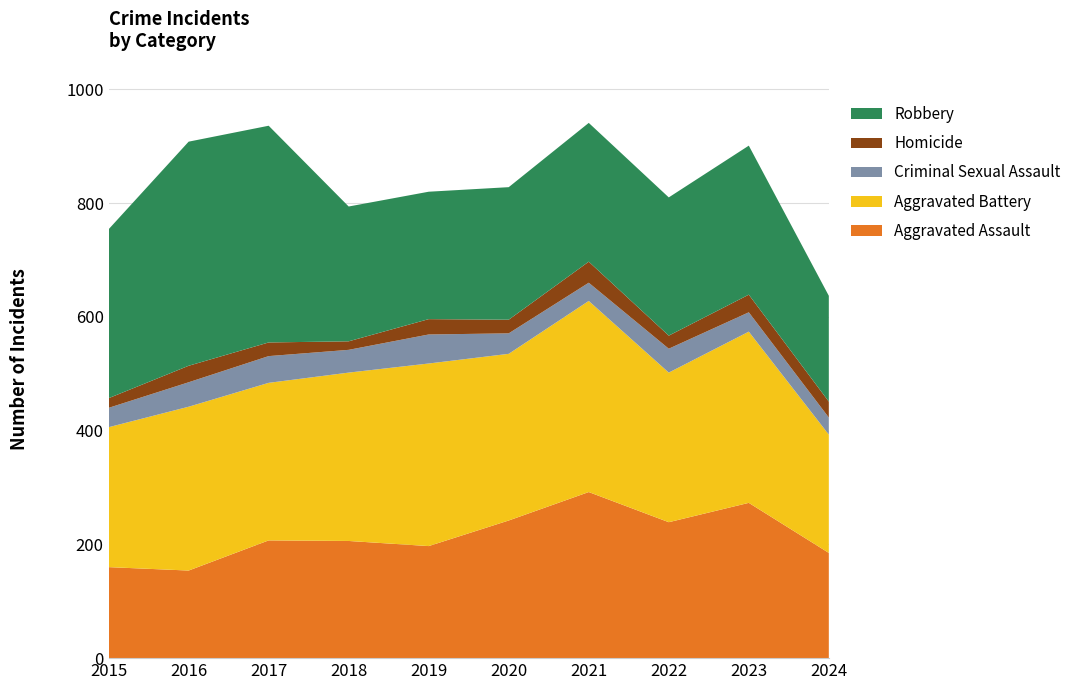

Reading left to right, list all the values displayed in this chart.

Aggravated Assault: 2015=160	2016=154	2017=207	2018=206	2019=197	2020=242	2021=292	2022=239	2023=273	2024=185
Aggravated Battery: 2015=246	2016=288	2017=277	2018=296	2019=321	2020=293	2021=336	2022=263	2023=301	2024=208
Criminal Sexual Assault: 2015=34	2016=43	2017=47	2018=40	2019=51	2020=36	2021=32	2022=42	2023=34	2024=30
Homicide: 2015=17	2016=29	2017=24	2018=15	2019=27	2020=24	2021=37	2022=23	2023=31	2024=28
Robbery: 2015=297	2016=394	2017=381	2018=237	2019=224	2020=233	2021=244	2022=243	2023=262	2024=186